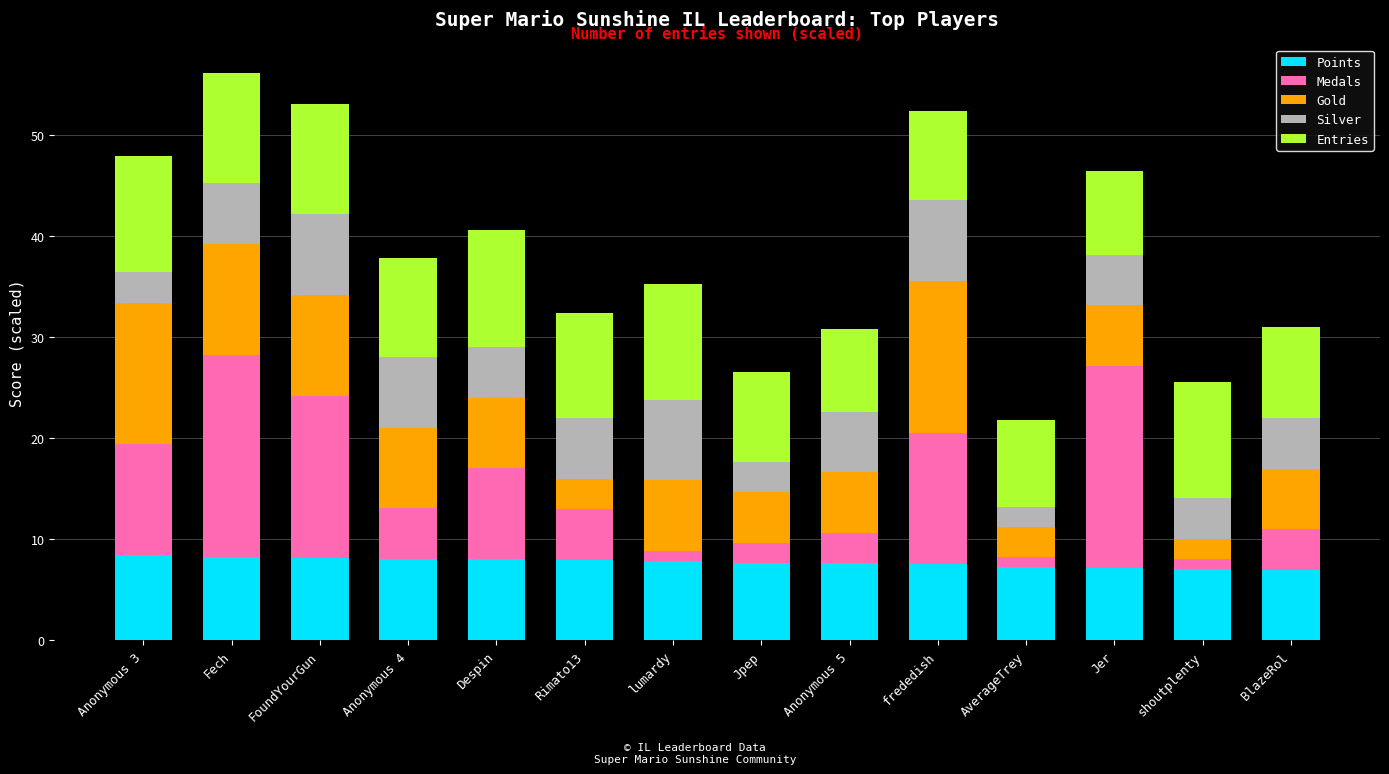

What is the total value across all series at Fech?

56.2